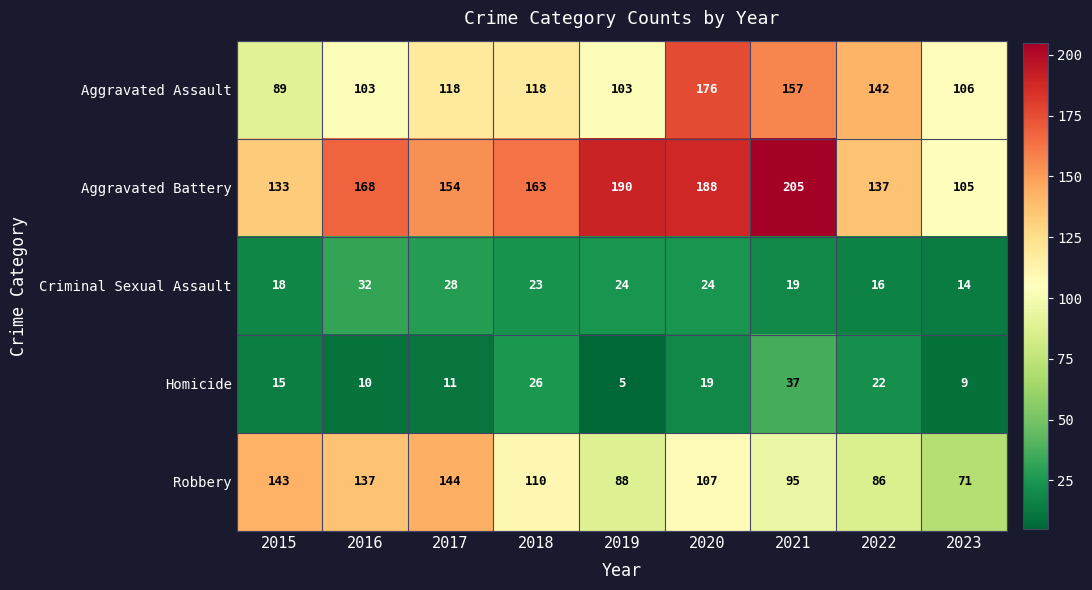

What is the total value across all series at 2022?

403